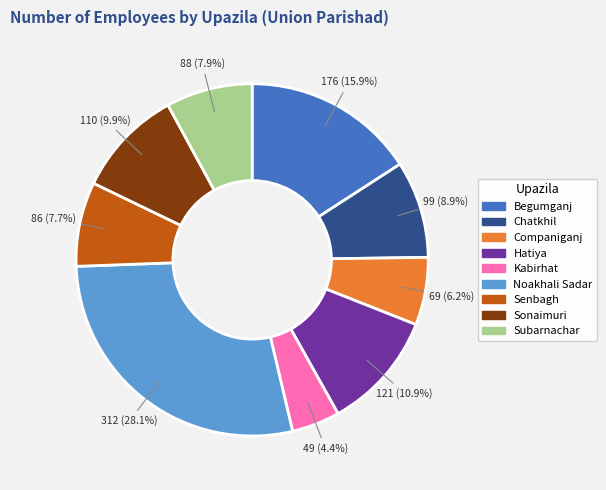

How many slices are in this pie chart?

9